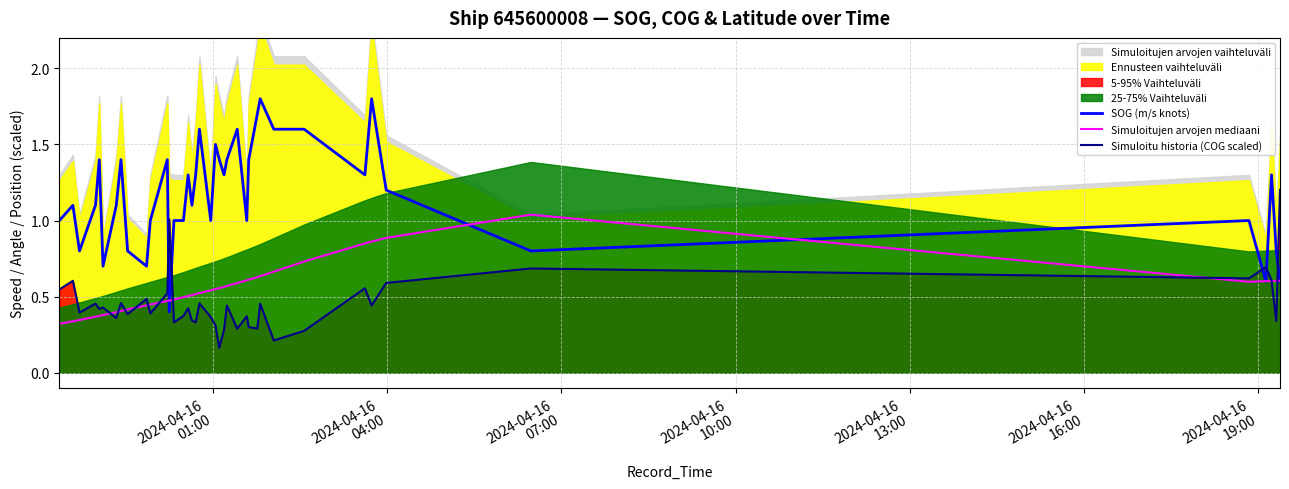

Which series ends up on top after the final intersection of Simuloitu historia (COG scaled) and SOG (m/s knots)?

Simuloitu historia (COG scaled)